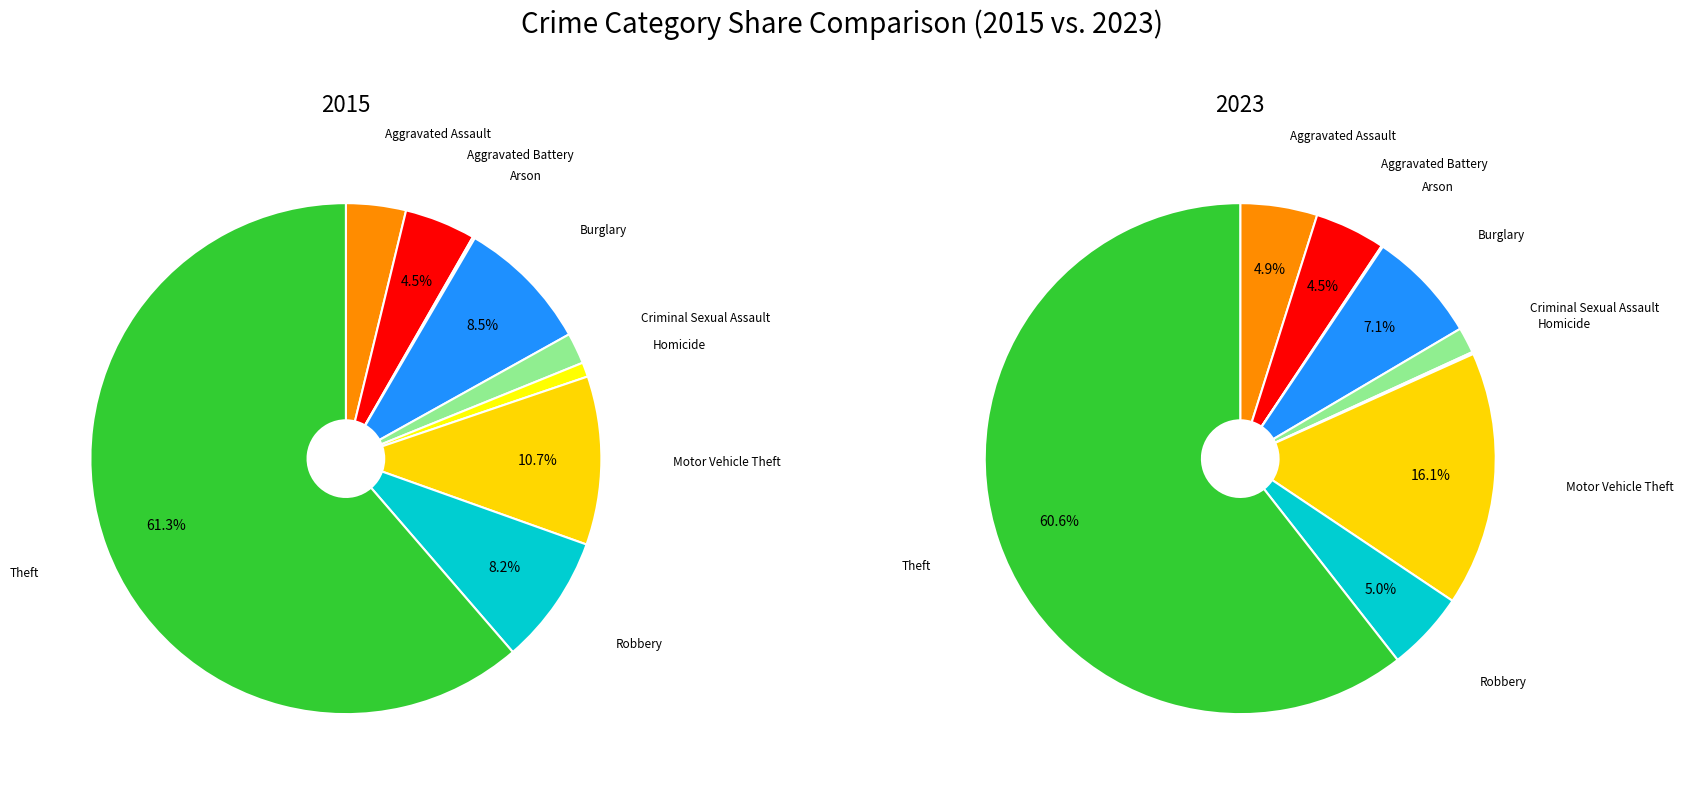

Between 2 and 3, which series saw the biggest shift?

values_2023